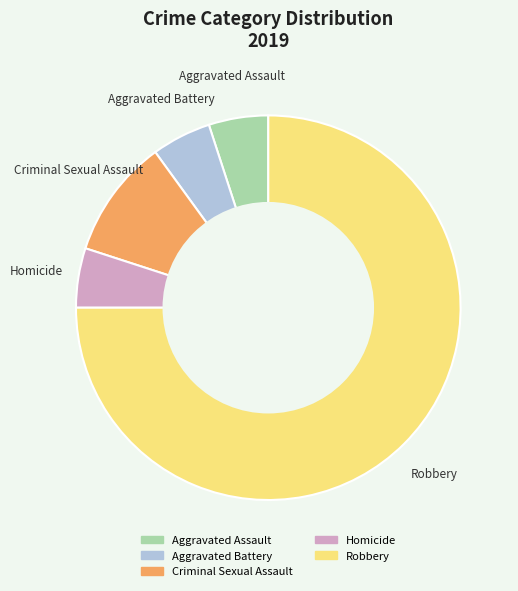

How many slices are in this pie chart?

5